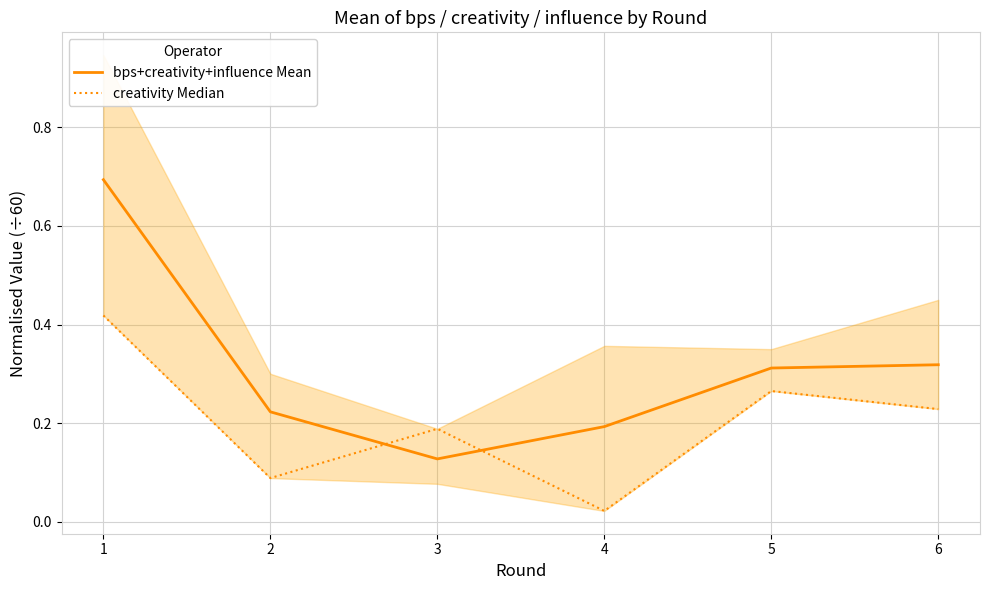

What is the average value of the bps+creativity+influence Mean series?

0.3